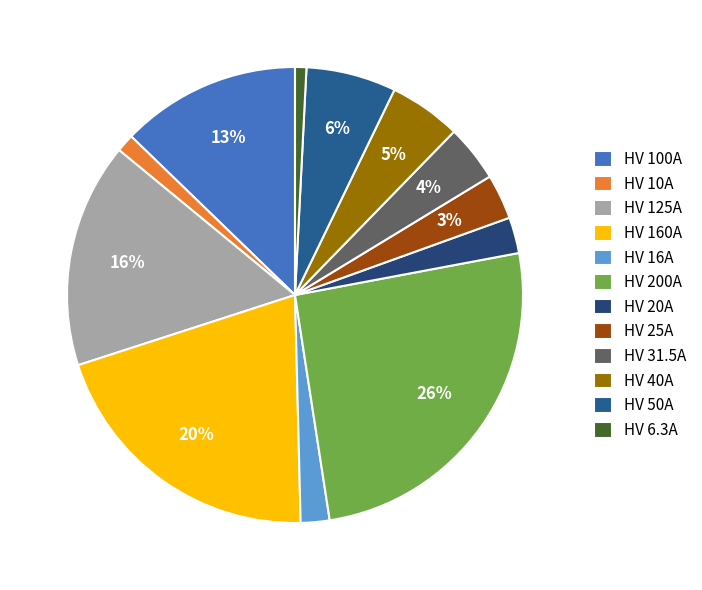

To the nearest percent, what is the average slice percentage?

8%